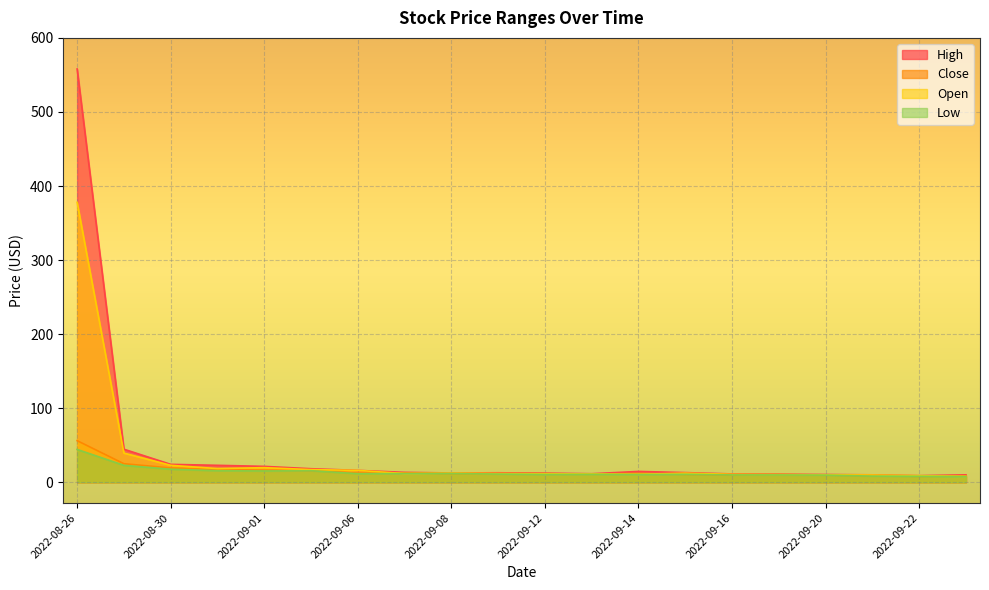

What is the total value across all series at 2022-09-13?

44.9